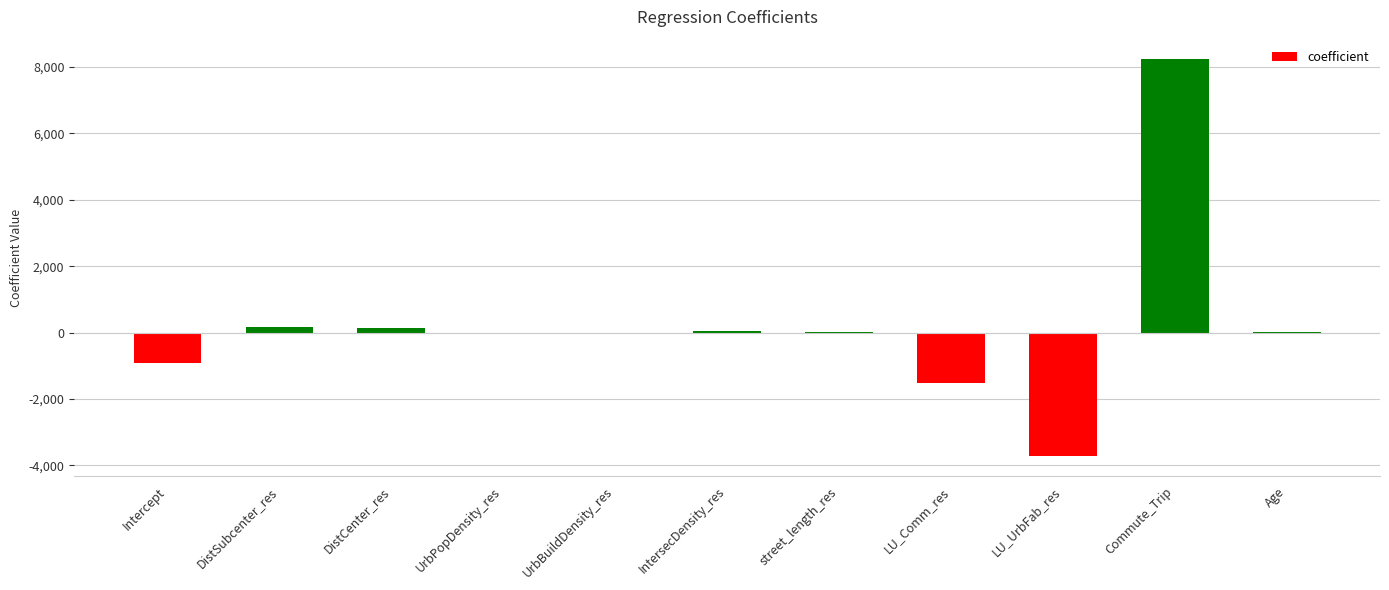

What is the sum of the values at DistSubcenter_res and Age?

184.1